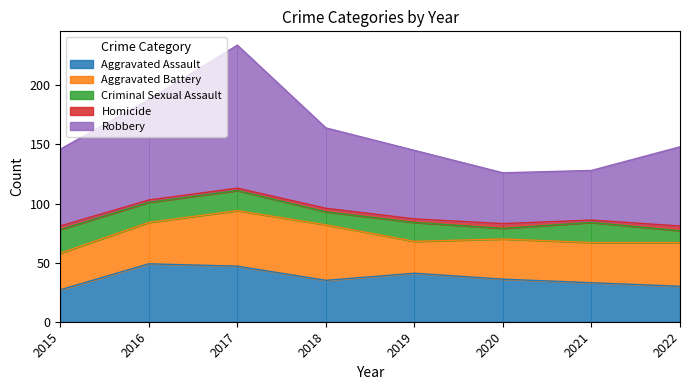

True or false: Aggravated Battery and Criminal Sexual Assault intersect in this chart.

False